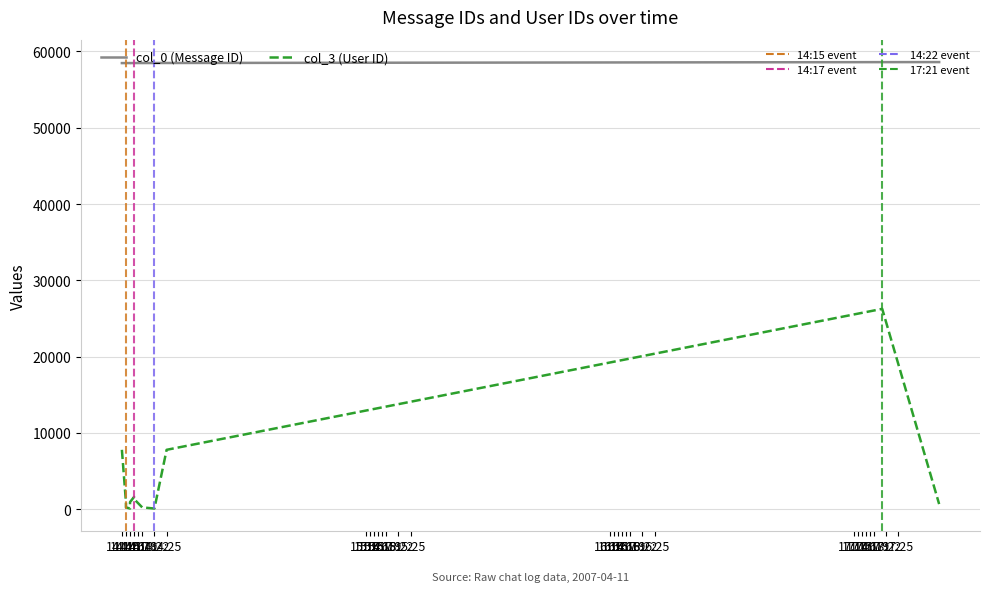

What is the spread (max minus min) of values at 14:16?

58365